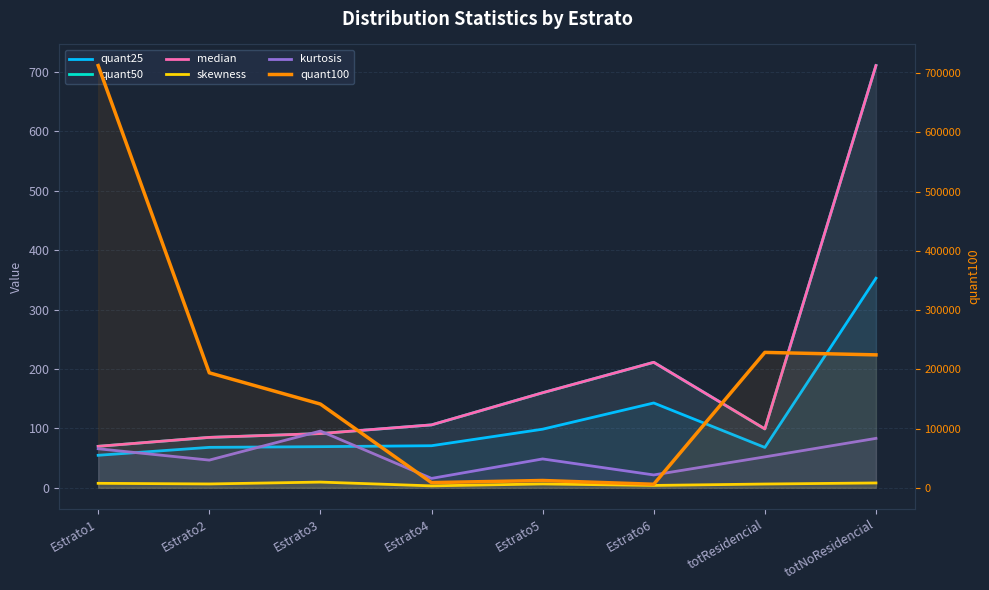

What is the value of the quant50 point at the 5th from the left?

160.0